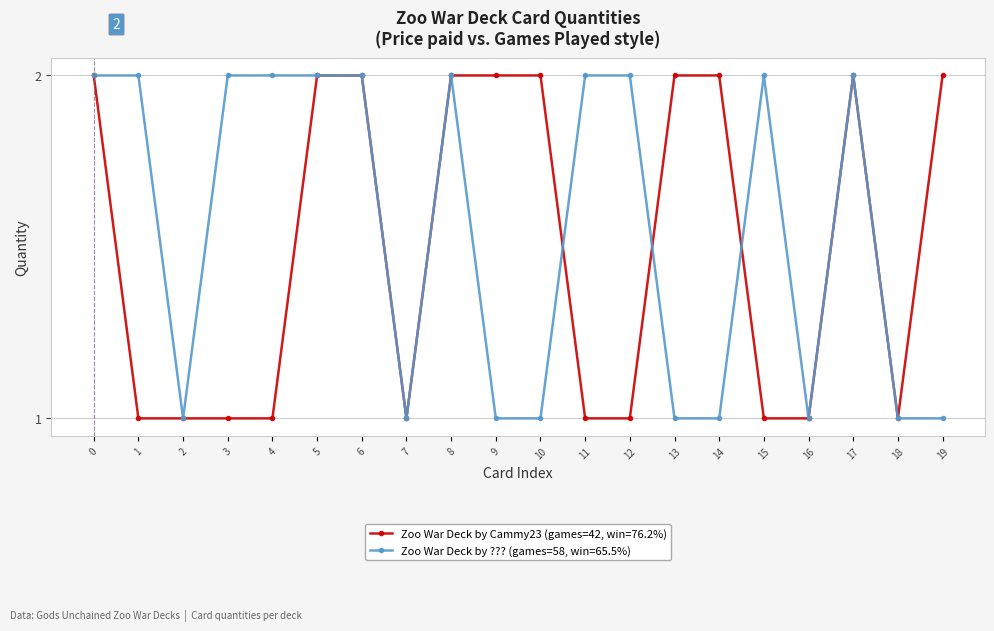

What is the value of the Zoo War Deck by ??? (games=58, win=65.5%) point at the 16th from the left?

2